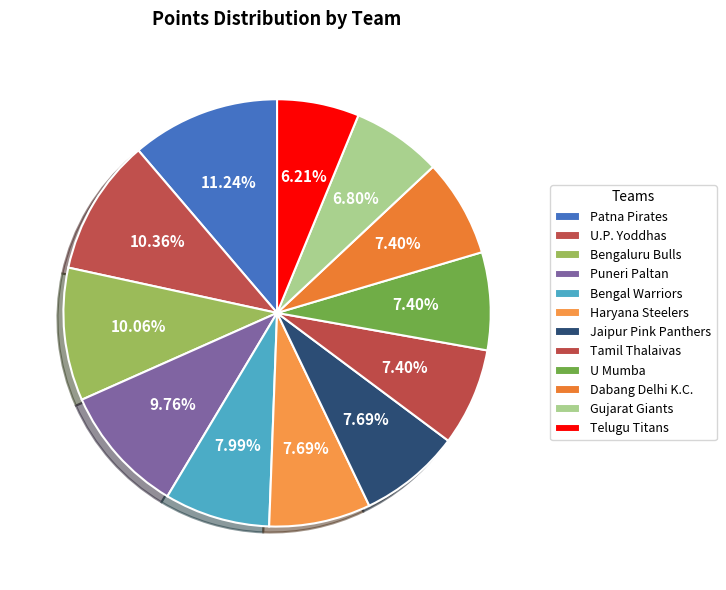

Is it true that Bengaluru Bulls is 24% of the pie?

False